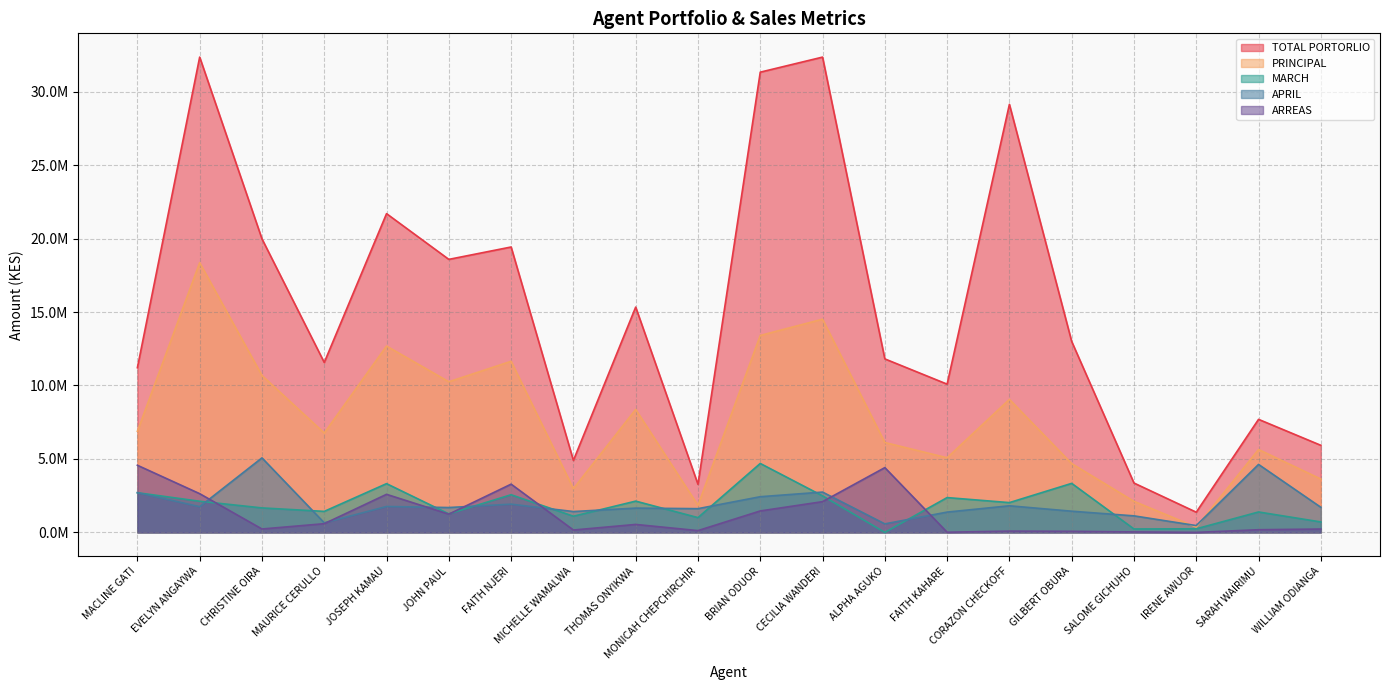

Is the value of ARREAS at FAITH NJERI greater than the value of TOTAL PORTORLIO at FAITH NJERI?

No